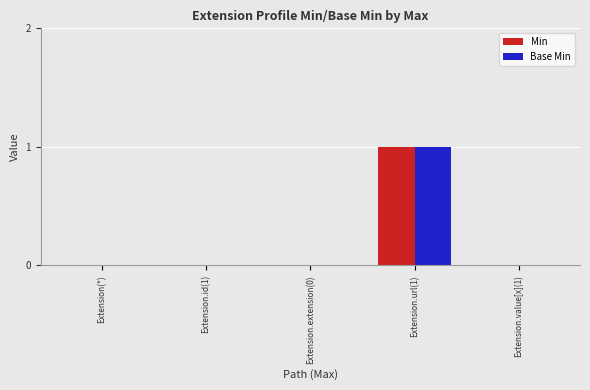

Reading right to left, what are all the values shown in this chart?

Min: 0	1	0	0	0
Base Min: 0	1	0	0	0